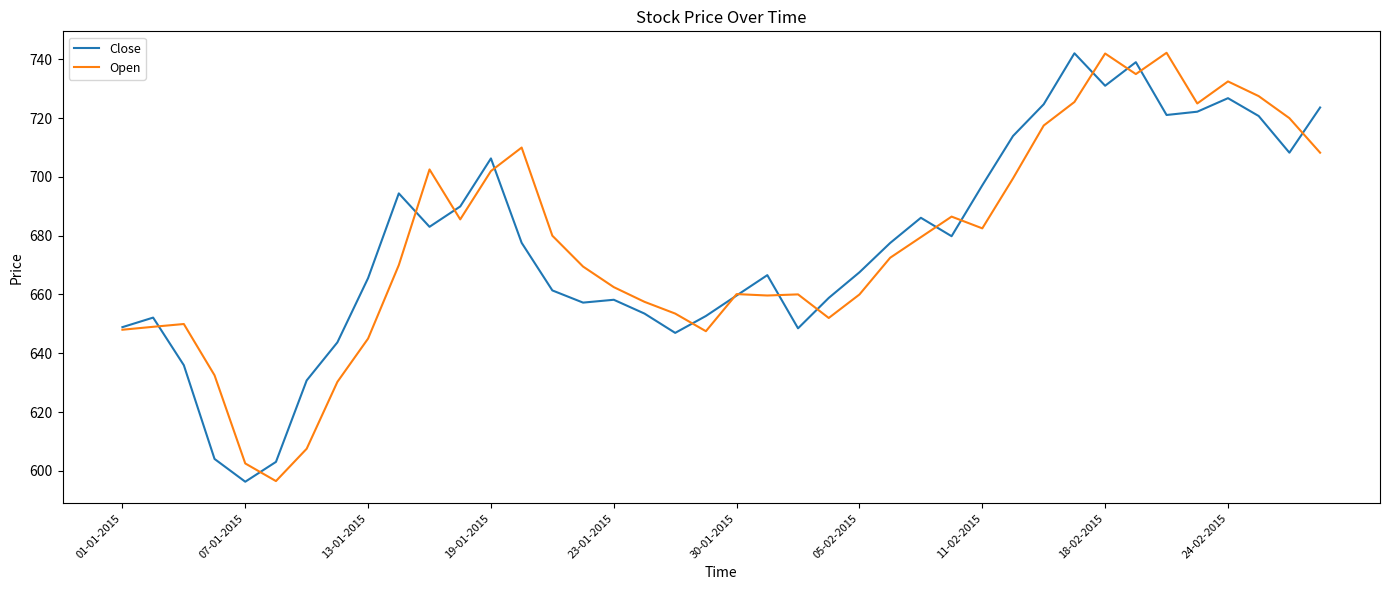

What is the maximum value for Close?

742.1